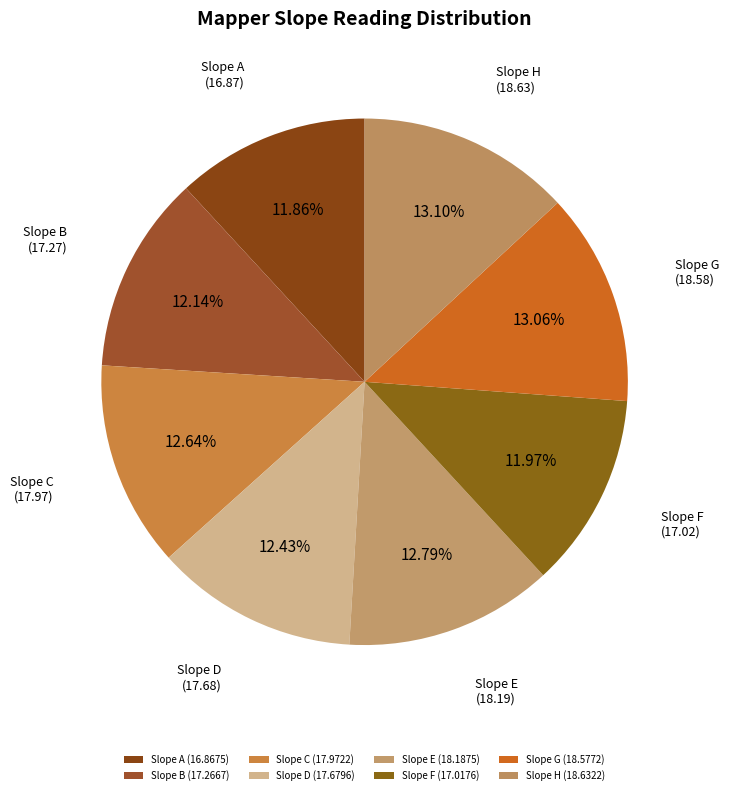

How many slices are in this pie chart?

8